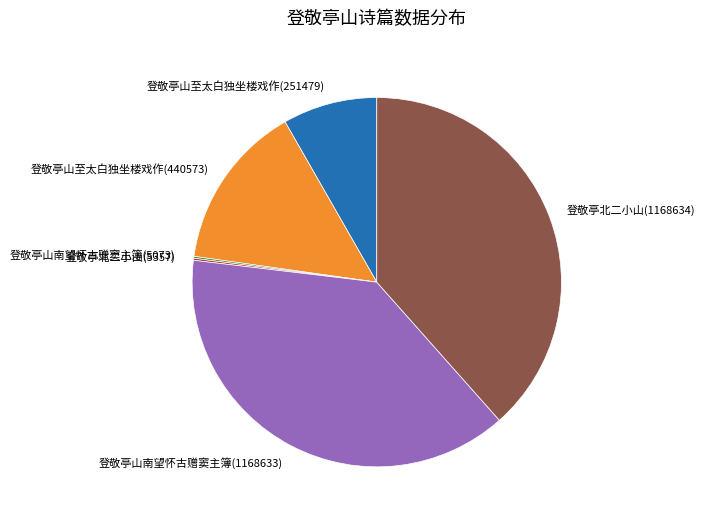

Approximately how many times larger is the value at 登敬亭北二小山(1168634) compared to 登敬亭山至太白独坐楼戏作(251479)?

4.6